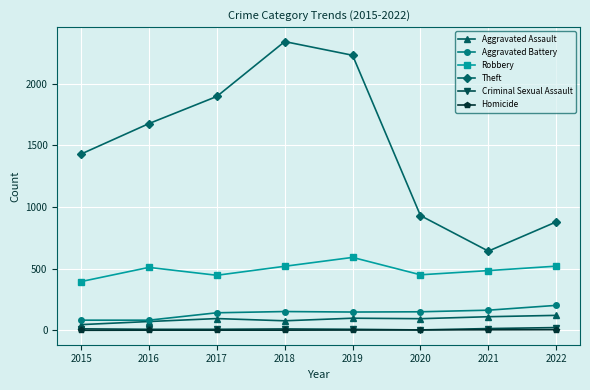

At which category does Robbery reach its first local peak?

2016